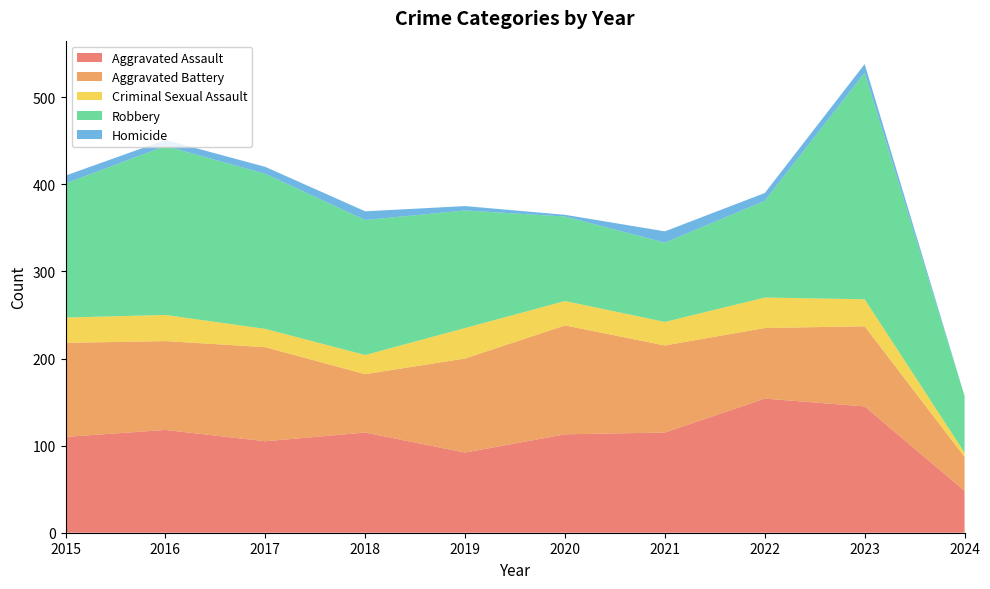

Reading left to right, transcribe all the data shown in this chart.

Aggravated Assault: 2015=110	2016=118	2017=105	2018=115	2019=92	2020=113	2021=115	2022=154	2023=145	2024=48
Aggravated Battery: 2015=108	2016=102	2017=108	2018=67	2019=108	2020=125	2021=100	2022=81	2023=92	2024=39
Criminal Sexual Assault: 2015=29	2016=30	2017=21	2018=22	2019=35	2020=28	2021=27	2022=35	2023=31	2024=5
Robbery: 2015=154	2016=194	2017=178	2018=155	2019=135	2020=97	2021=91	2022=111	2023=260	2024=65
Homicide: 2015=9	2016=7	2017=8	2018=10	2019=5	2020=2	2021=13	2022=9	2023=10	2024=0